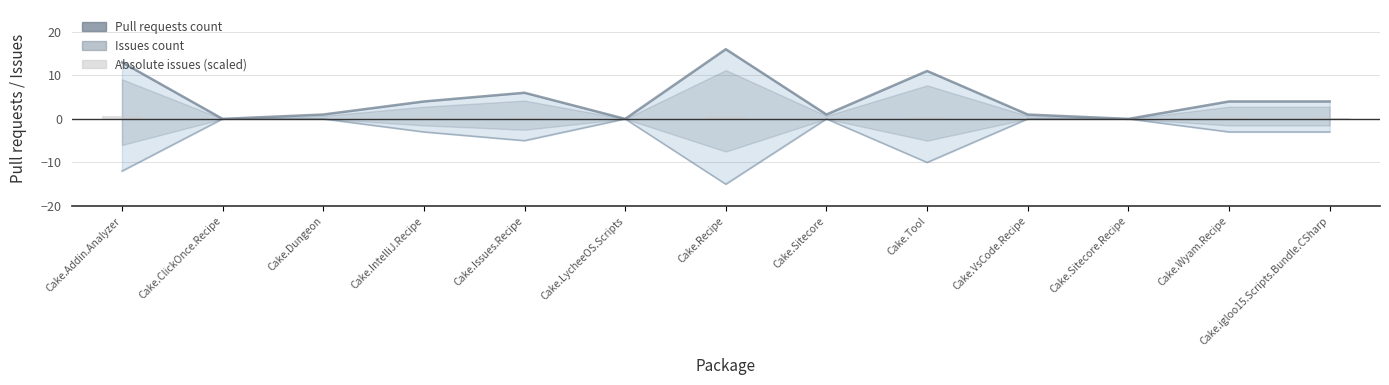

The Pull requests count series shows -10.6 at Cake.Sitecore.Recipe. True or false?

False